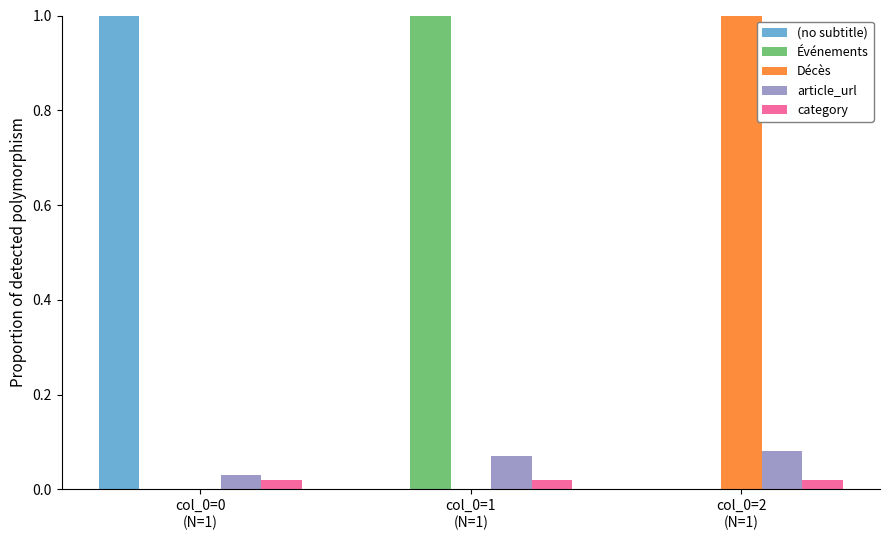

What is the greatest value displayed?

1.0